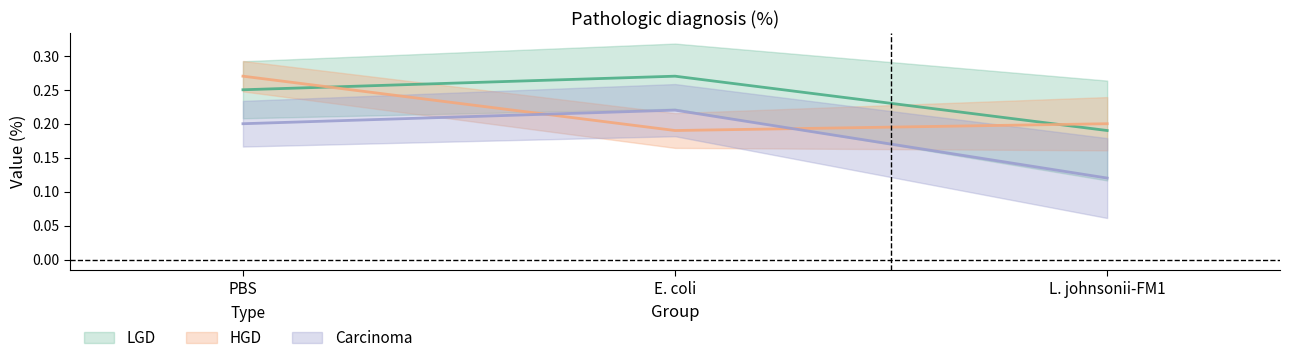

Reading right to left, list all the values displayed in this chart.

LGD: L. johnsonii-FM1=0.2	E. coli=0.3	PBS=0.2
HGD: L. johnsonii-FM1=0.2	E. coli=0.2	PBS=0.3
Carcinoma: L. johnsonii-FM1=0.1	E. coli=0.2	PBS=0.2